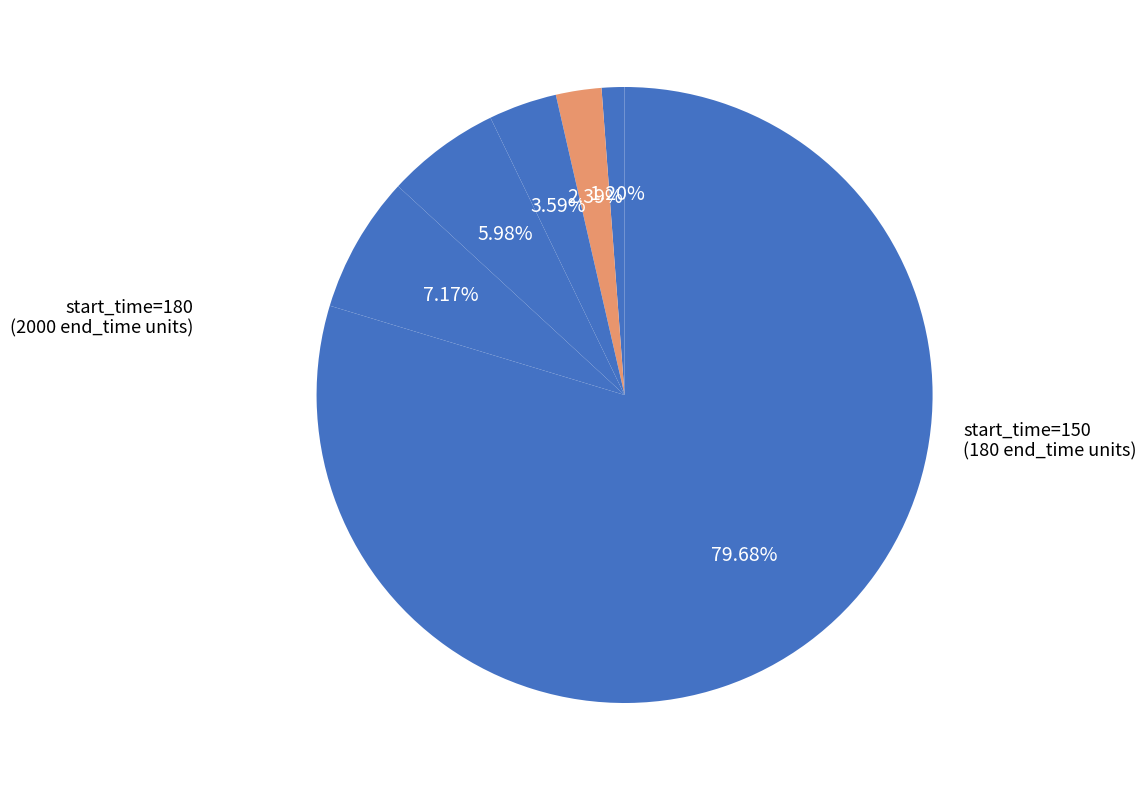

Count the number of slices in the pie.

6